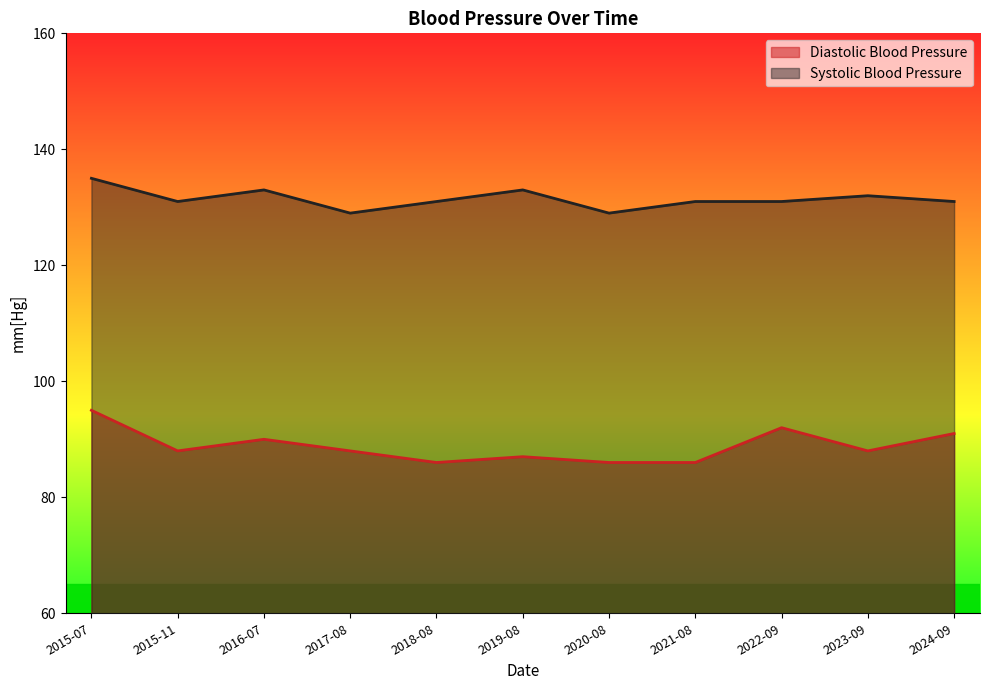

Is the value of Diastolic Blood Pressure at 2023-09 greater than the value of Systolic Blood Pressure at 2015-11?

No